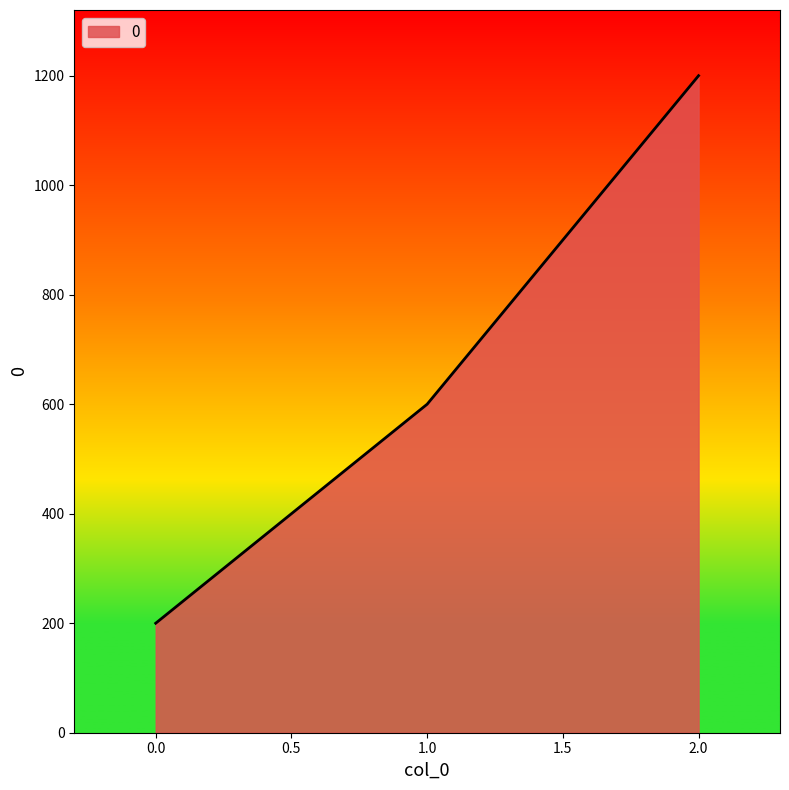

Where is the data nearest to the value 700?

1.0